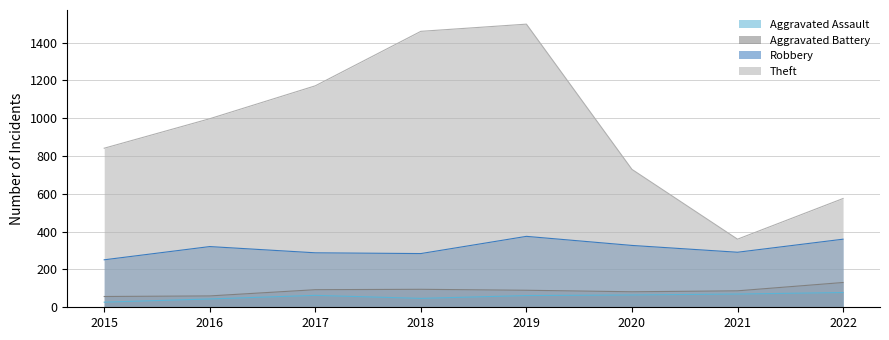

True or false: Aggravated Assault and Theft intersect in this chart.

False